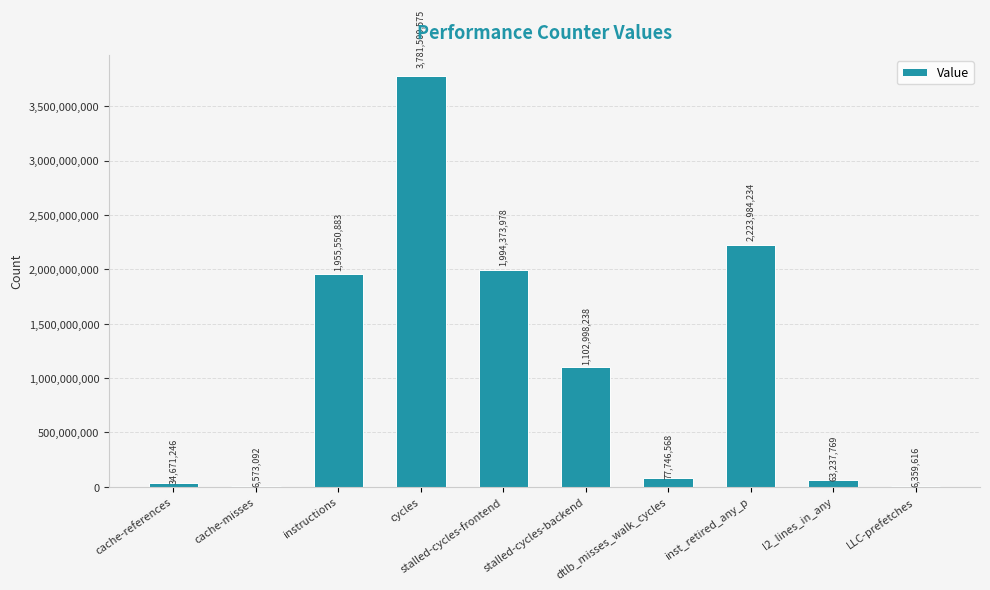

Which has a higher value, cycles or cache-misses?

cycles